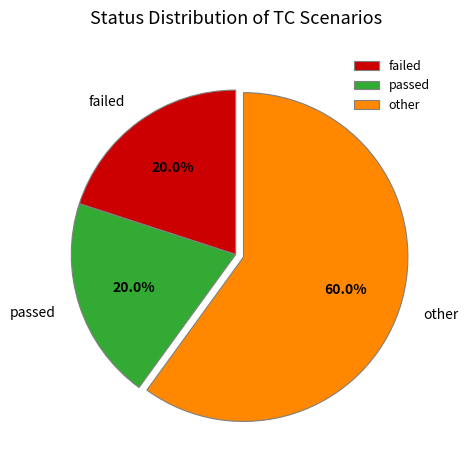

True or false: other accounts for 60% of the total.

True